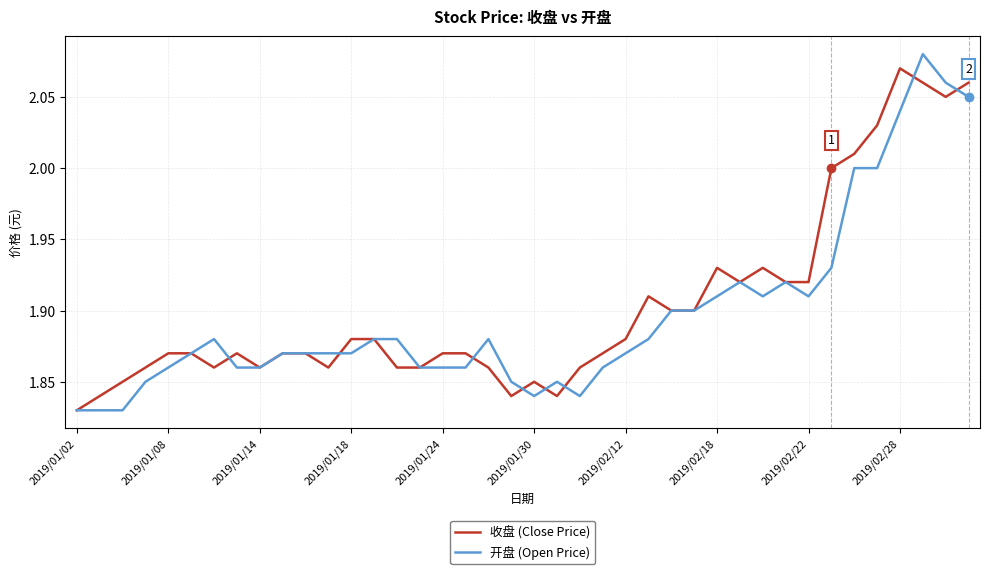

What is the minimum value shown in the chart?

1.8